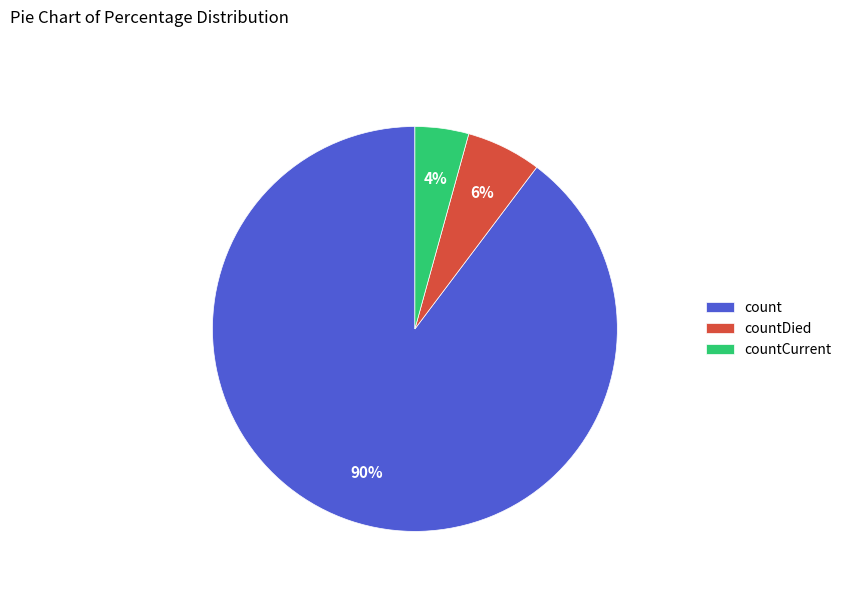

To the nearest percent, what is the average slice percentage?

33%